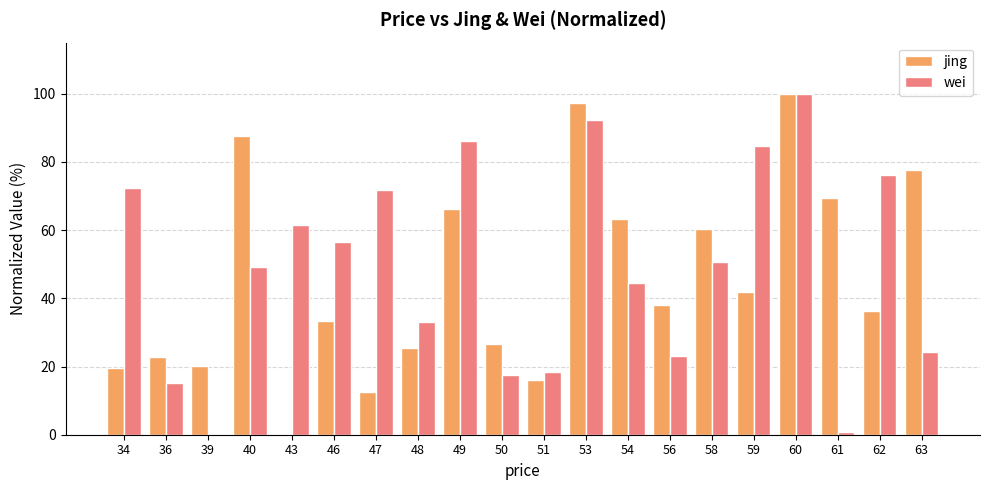

Between 39 and 60, which series saw the biggest shift?

wei